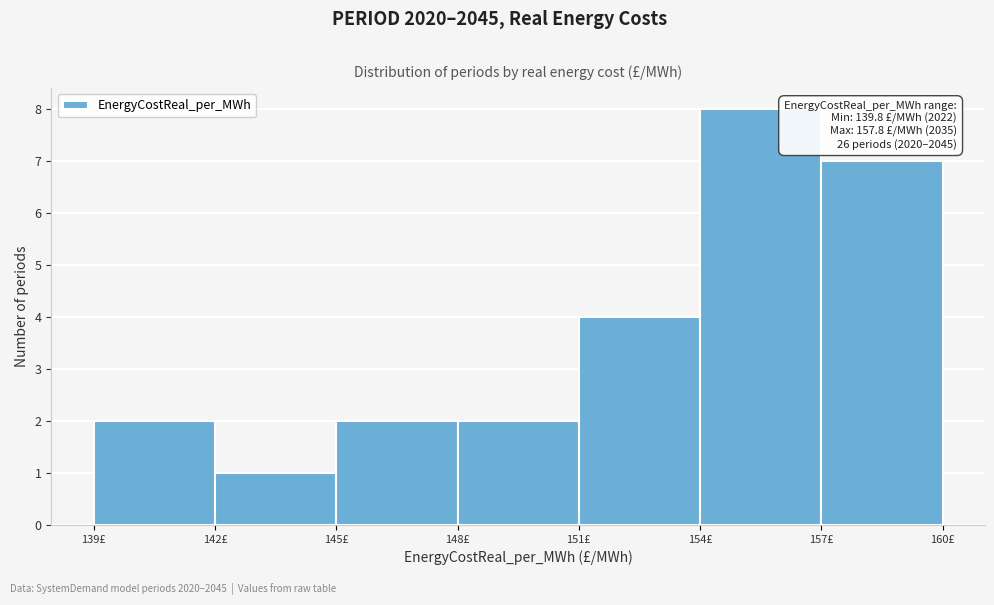

Which range on the x-axis has the tallest bar?

154 to 157